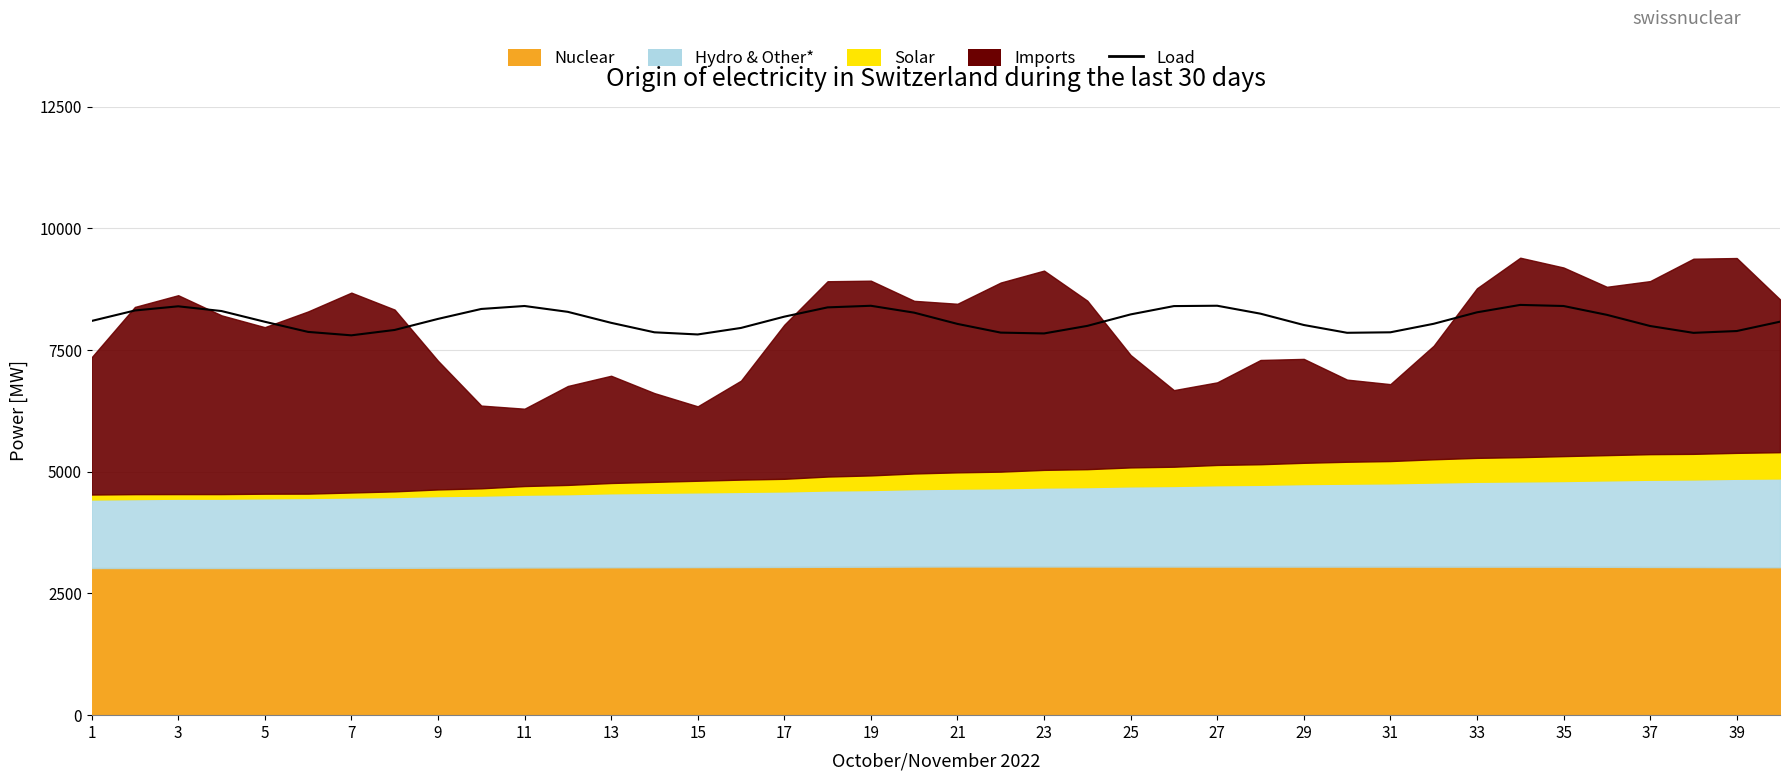

What is the value of the 5th point from the left?

8080.6